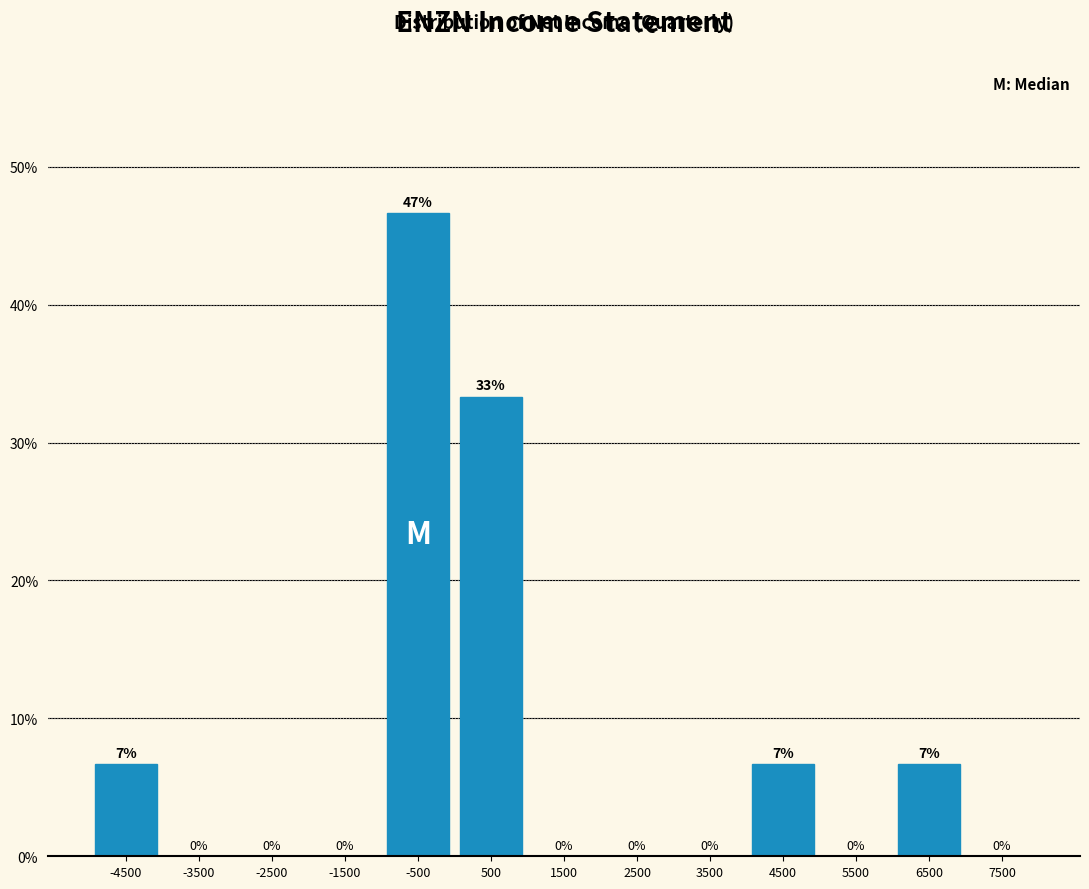

What is the greatest value displayed?

46.7